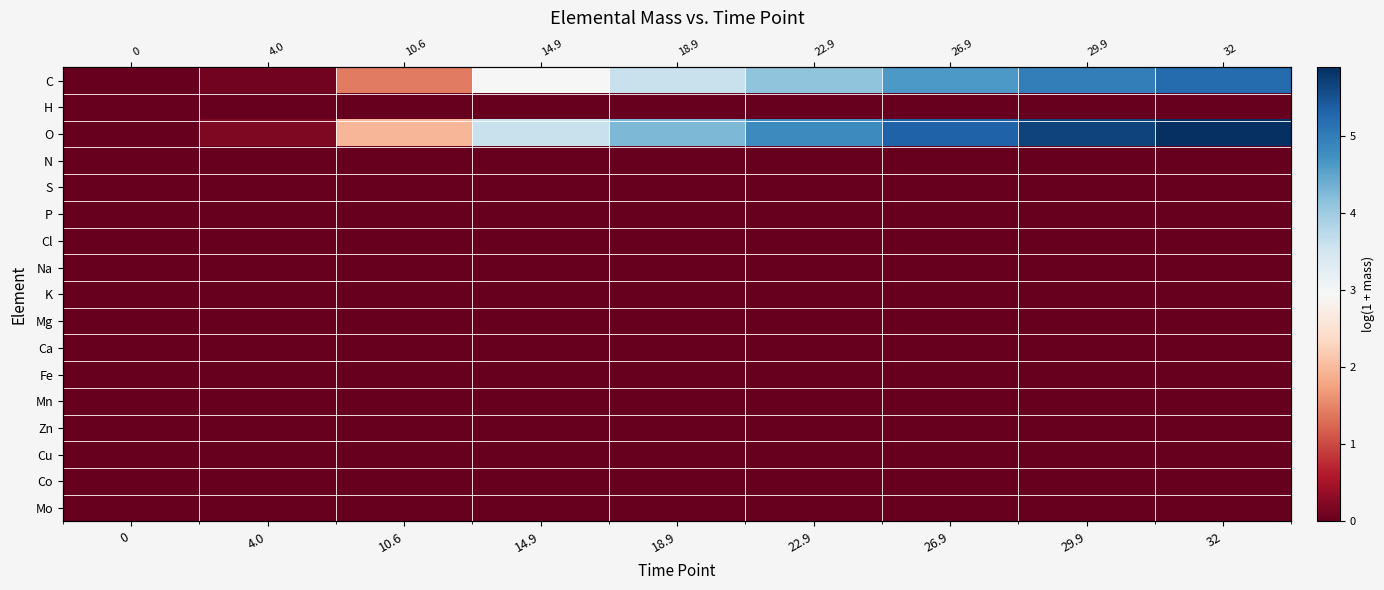

Rank the series at 32 from lowest to highest value.

H, N, S, P, Cl, Na, K, Mg, Ca, Fe, Mn, Zn, Cu, Co, Mo, C, O